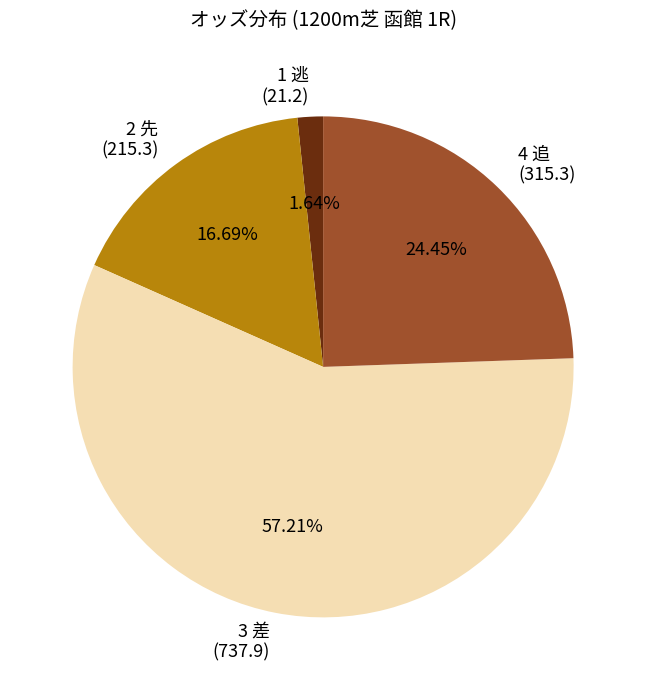

Which slice represents more than half of the pie?

3 差 (737.9)